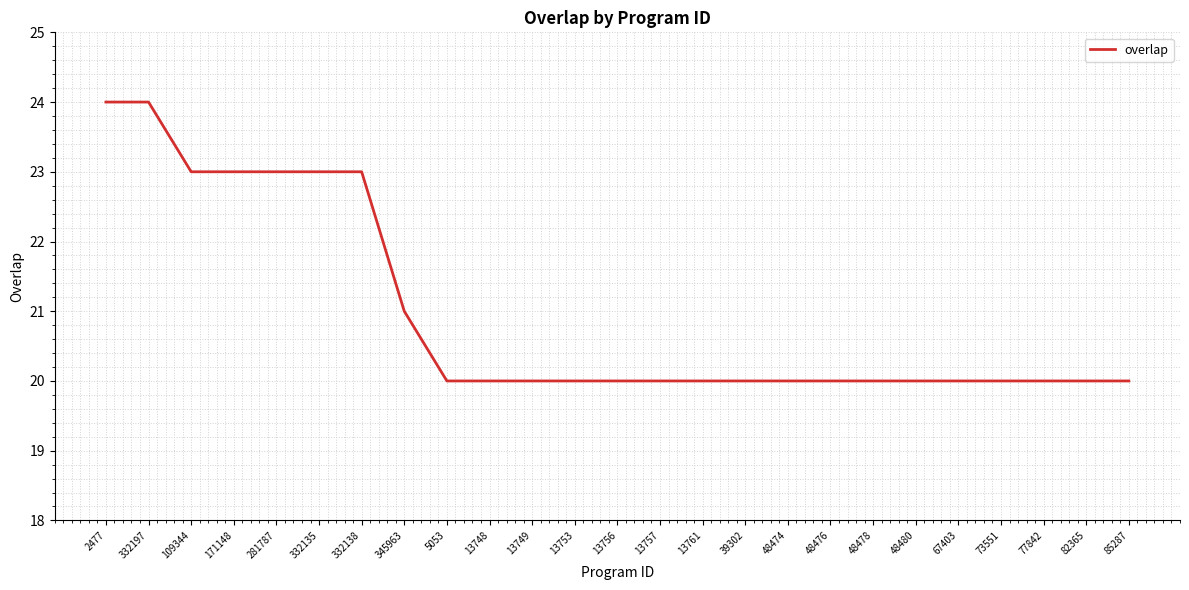

What is the ratio of the value at 85287 to the value at 109344?

0.9